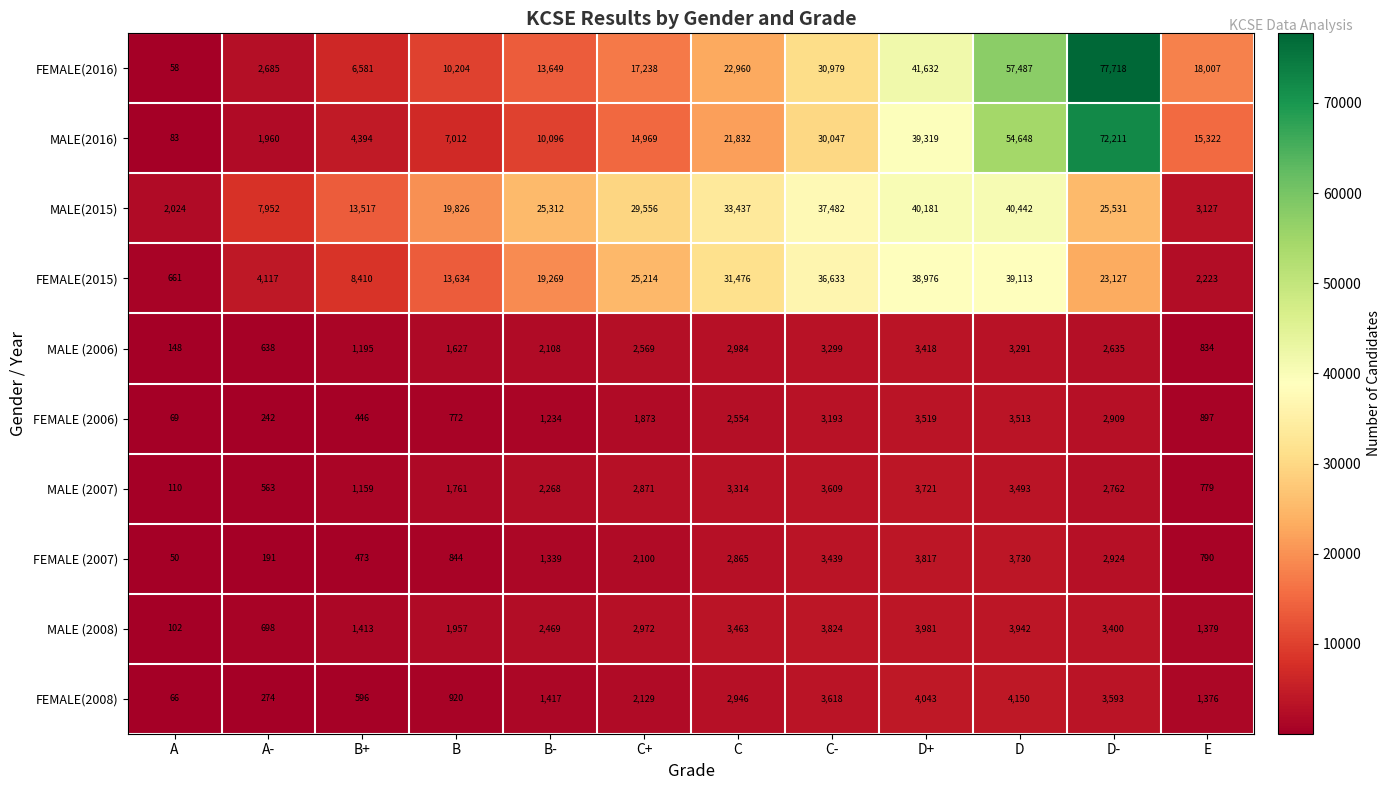

The value of FEMALE (2006) at B+ is 446. True or false?

True